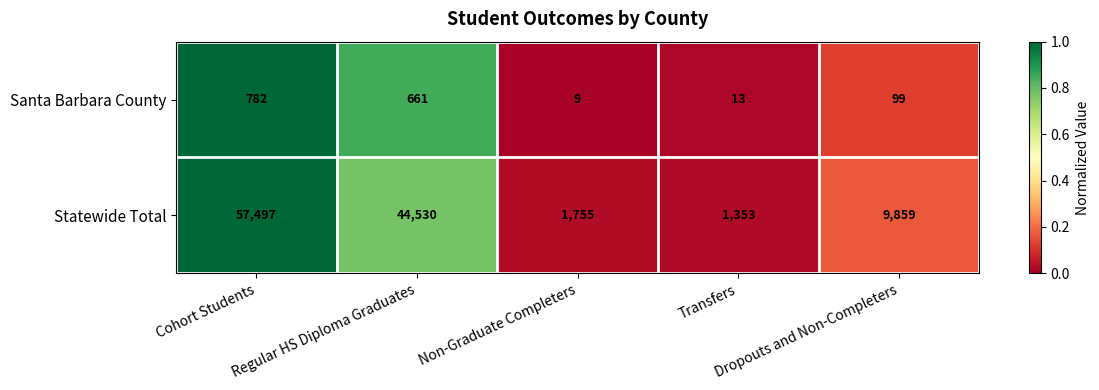

What is the difference between the second highest and minimum values in the Statewide Total series?

43177